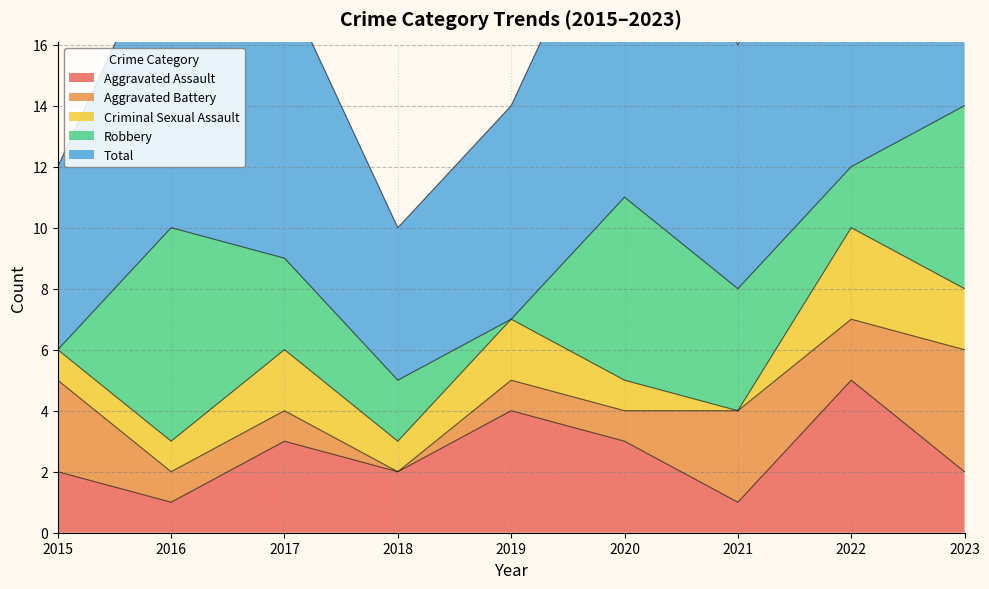

At which label is Criminal Sexual Assault closest to 1?

2015